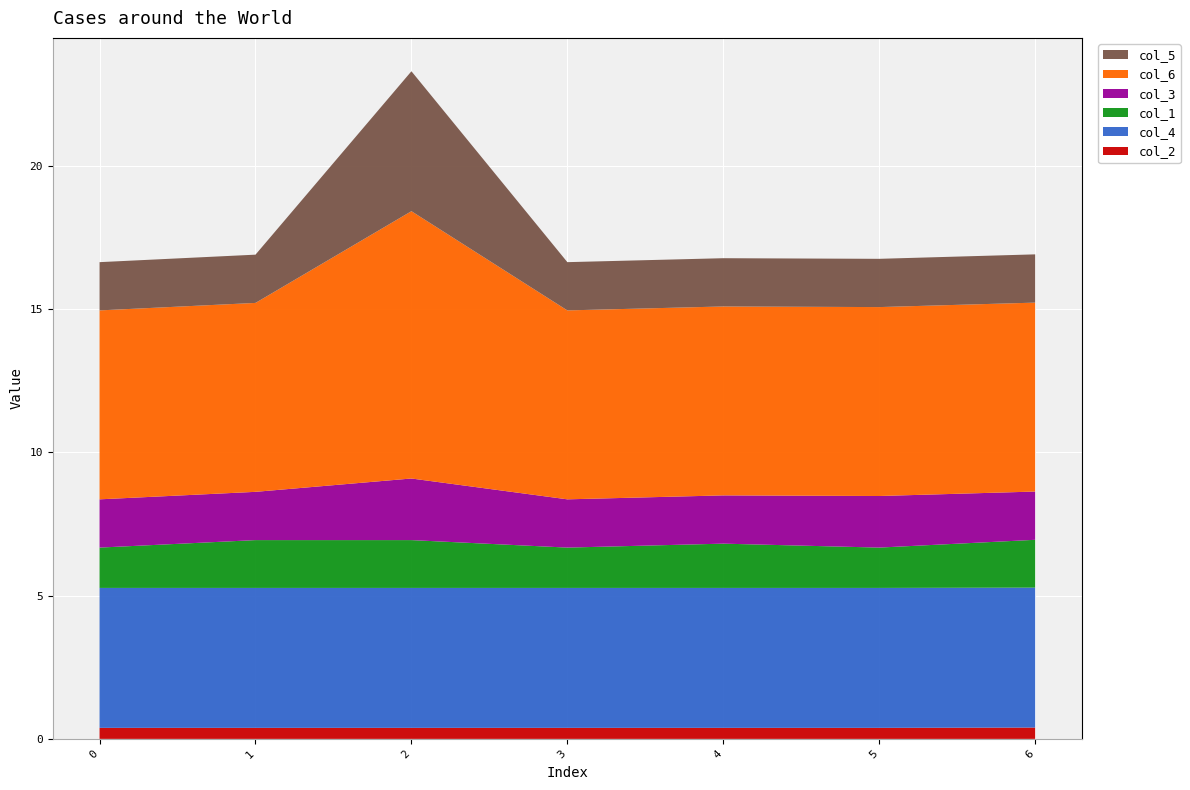

Reading left to right, extract all data points from this chart.

col_2: 0.4	0.4	0.4	0.4	0.4	0.4	0.4
col_4: 4.9	4.9	4.9	4.9	4.9	4.9	4.9
col_1: 1.4	1.7	1.7	1.4	1.5	1.4	1.7
col_3: 1.7	1.7	2.2	1.7	1.7	1.8	1.7
col_6: 6.6	6.6	9.3	6.6	6.6	6.6	6.6
col_5: 1.7	1.7	4.9	1.7	1.7	1.7	1.7